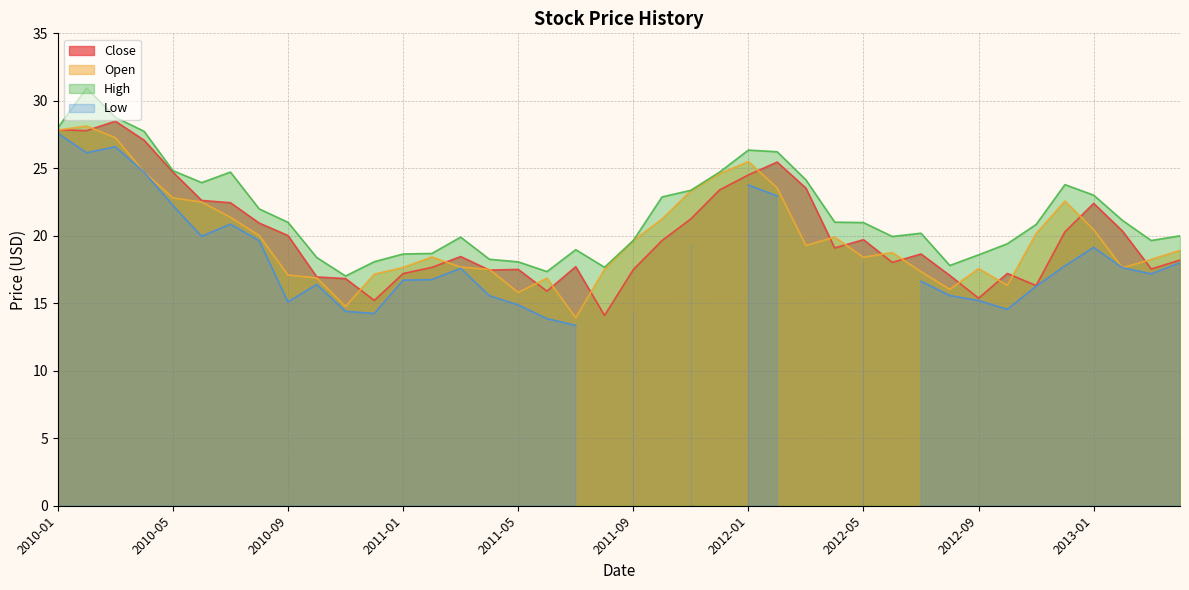

True or false: High has a value of 24.4 at 2011-04.

False